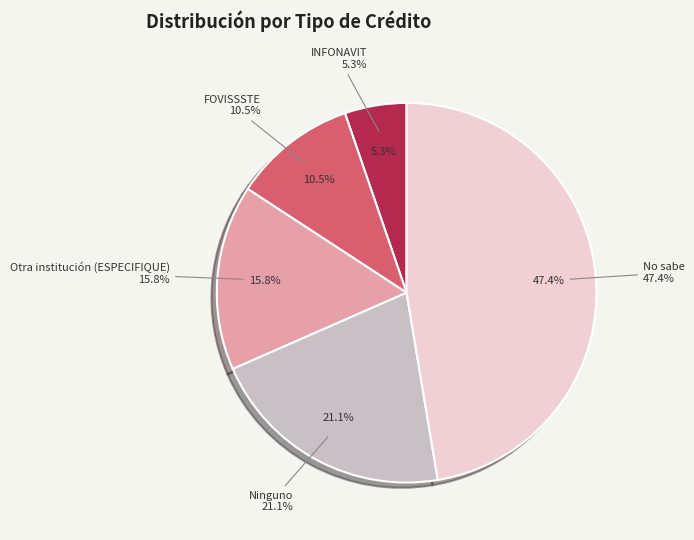

Is there any slice that represents more than half of the pie?

No